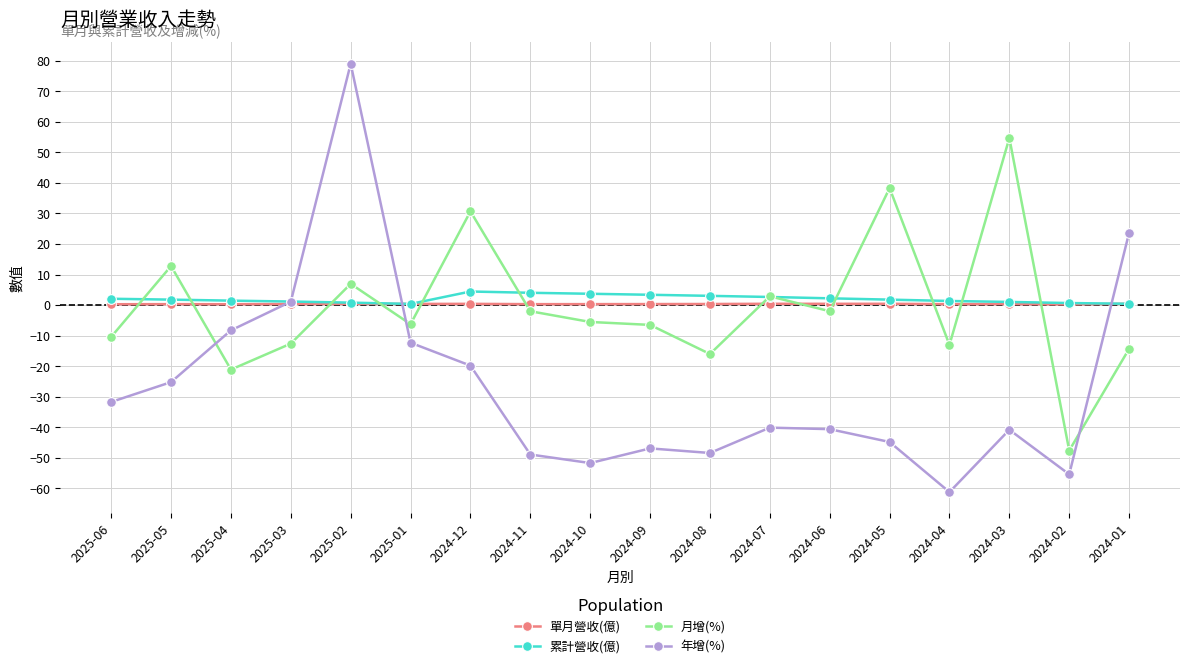

True or false: 單月營收(億) and 年增(%) intersect in this chart.

True